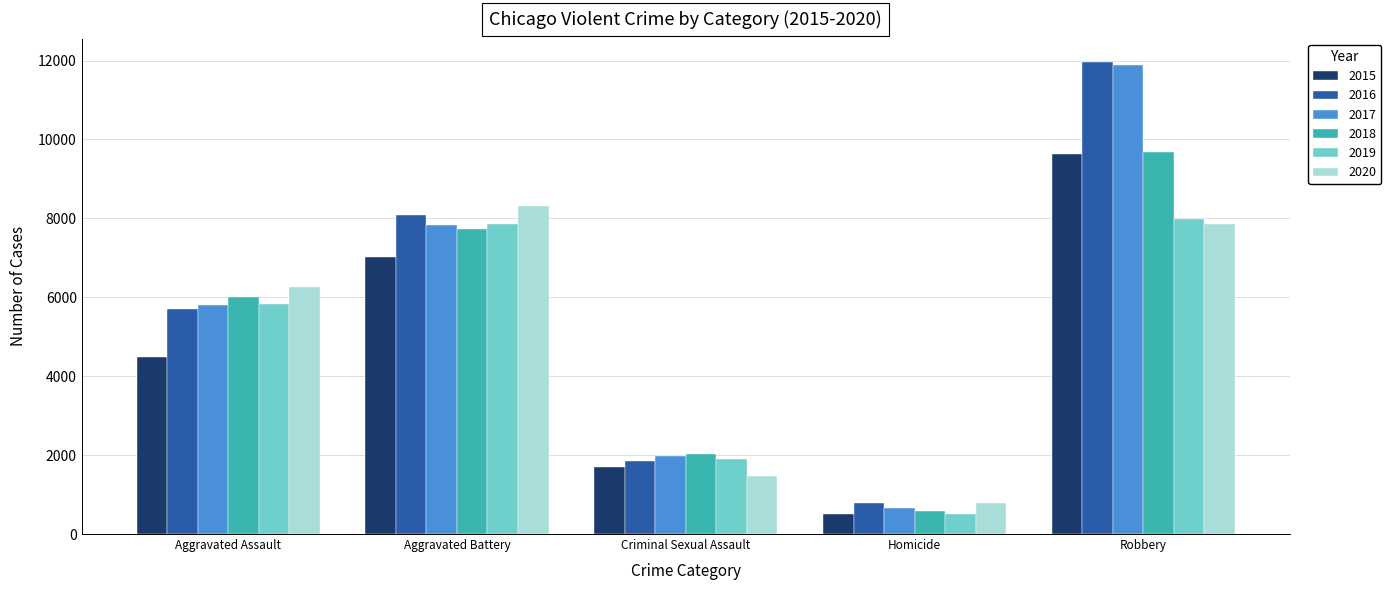

Which series has the largest range (max minus min)?

2017